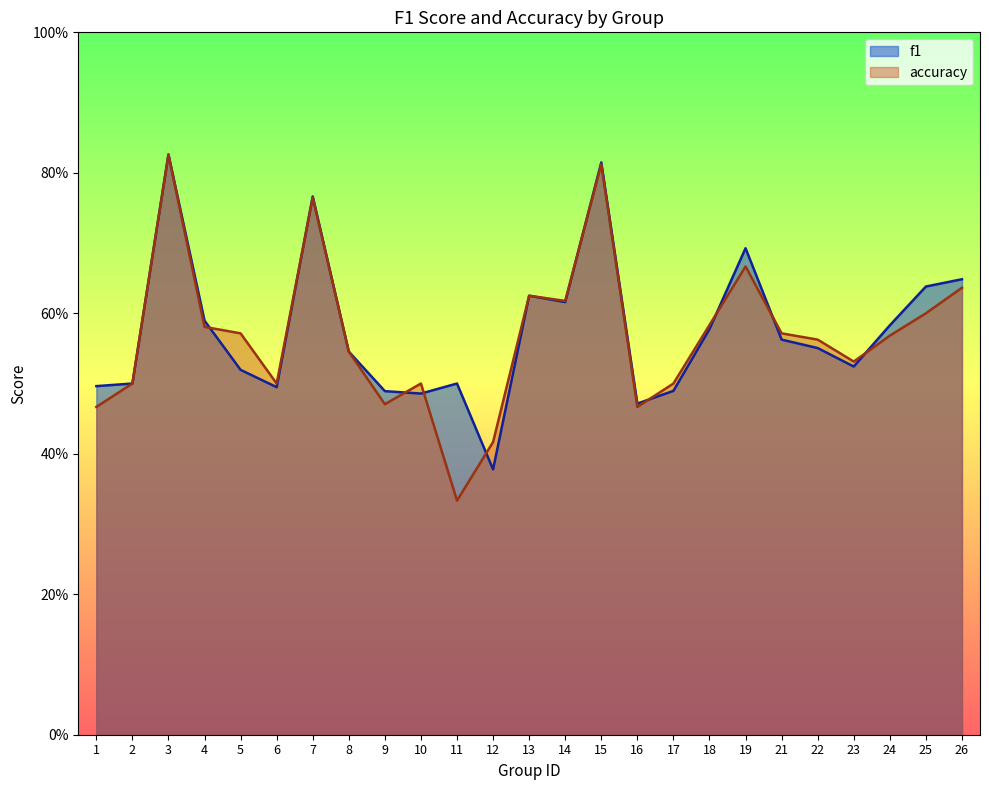

What are all the series names shown in the legend?

f1, accuracy